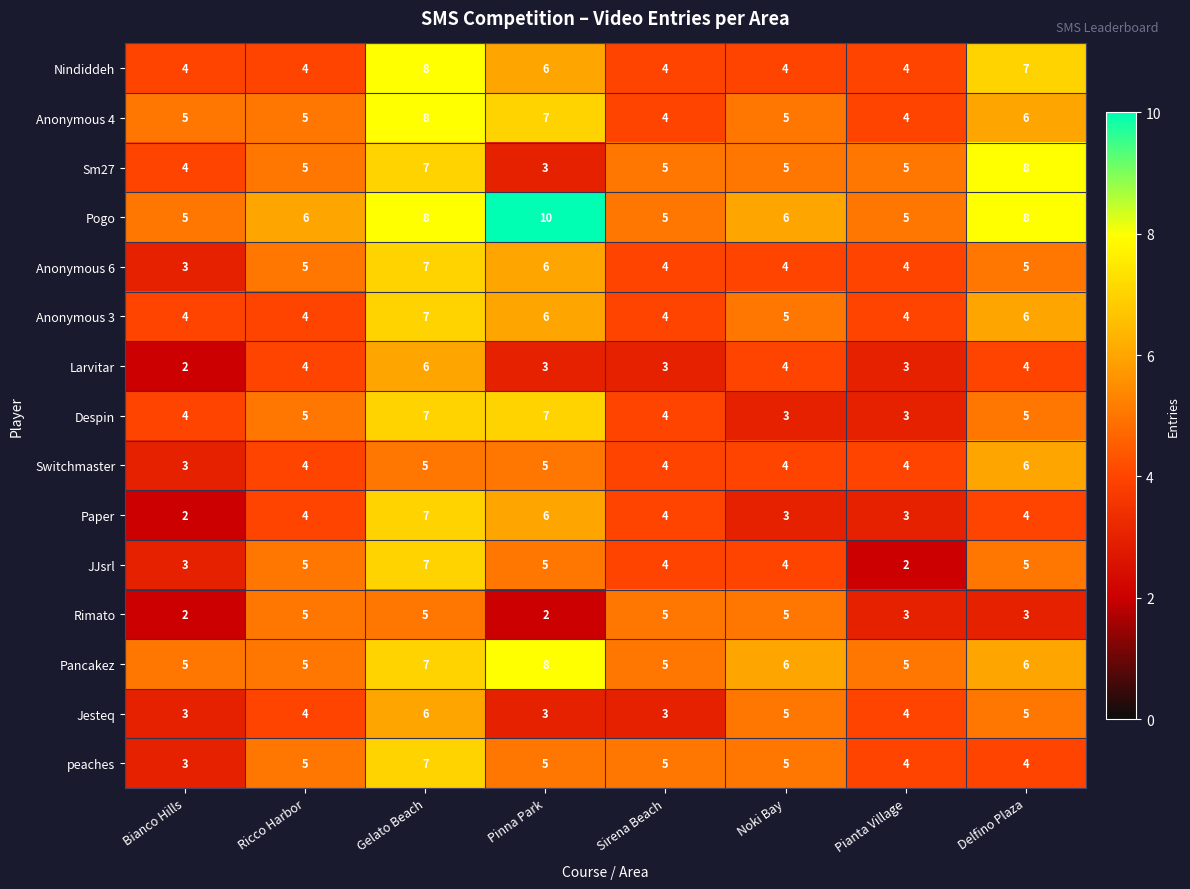

Is the value of Despin at Ricco Harbor greater than the value of Switchmaster at Ricco Harbor?

Yes